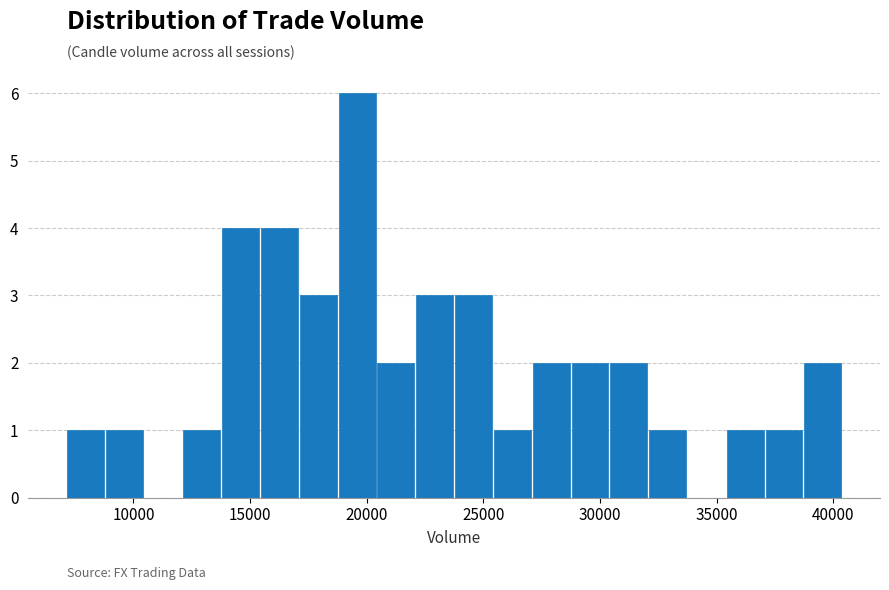

Around what value on the x-axis is the tallest bar? Give the approximate position of its centre, as read against the axis.

19500